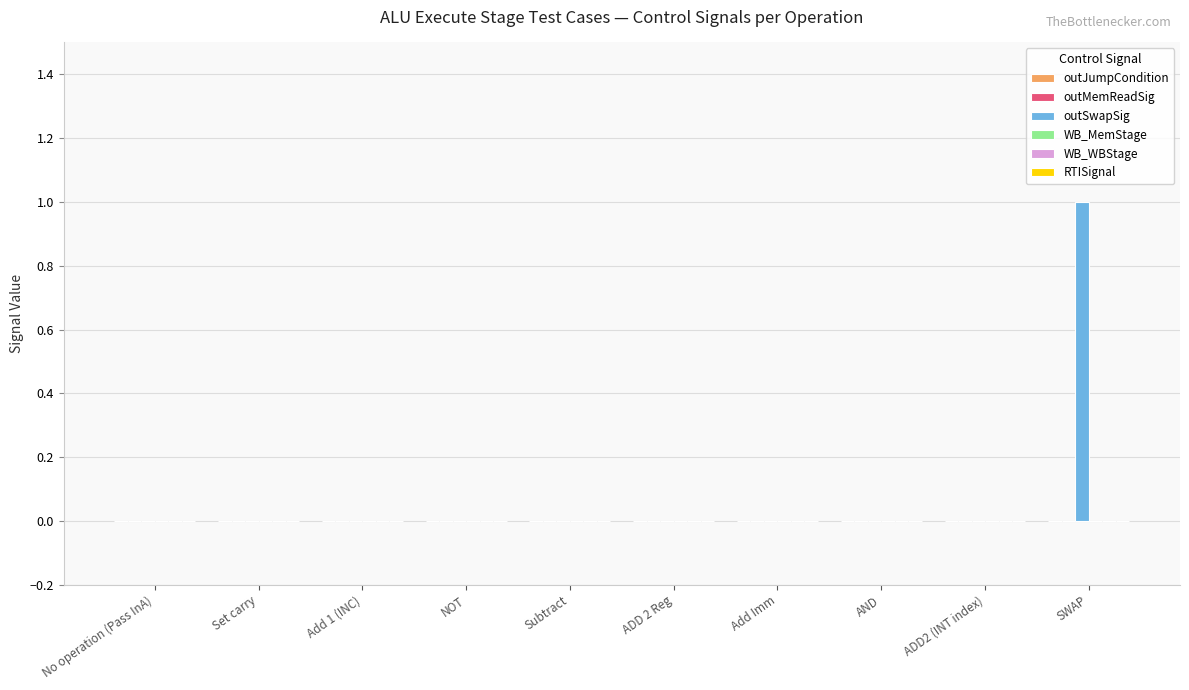

Is it true that the value at AND is -1?

False